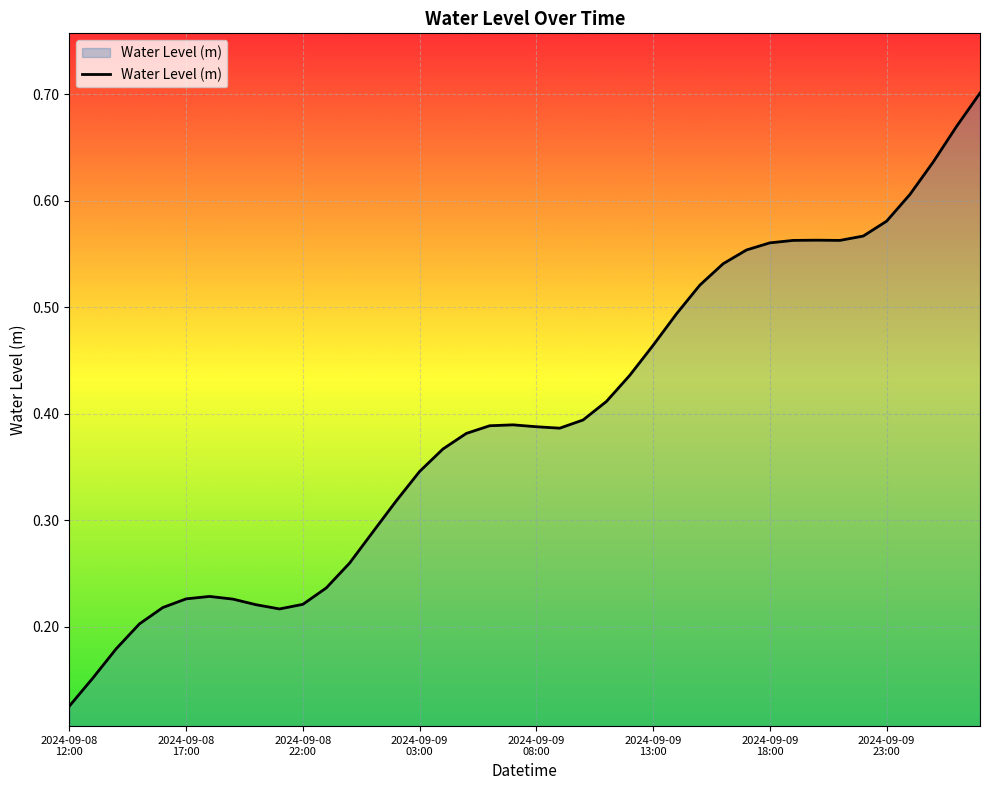

Does the chart have visible grid lines?

Yes